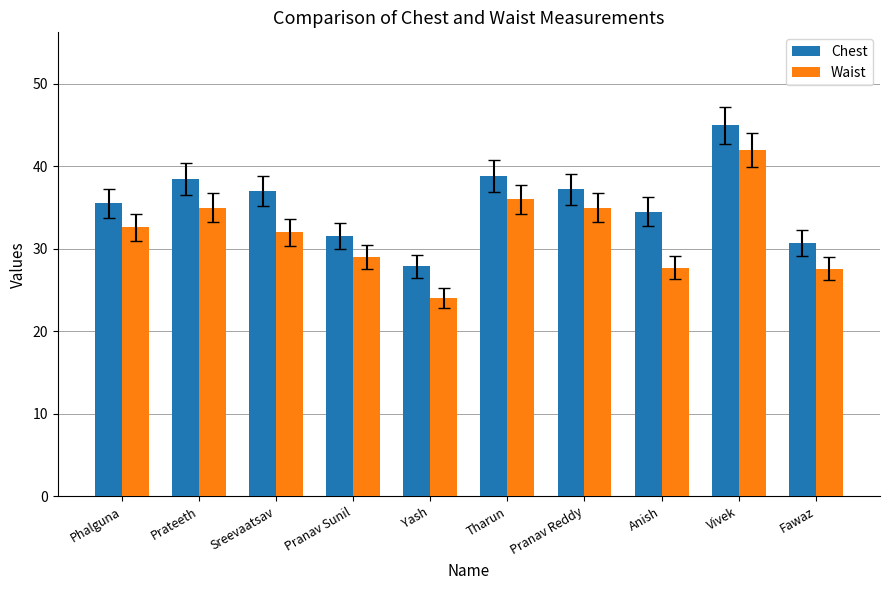

What is the spread (max minus min) of values at Phalguna?

2.9